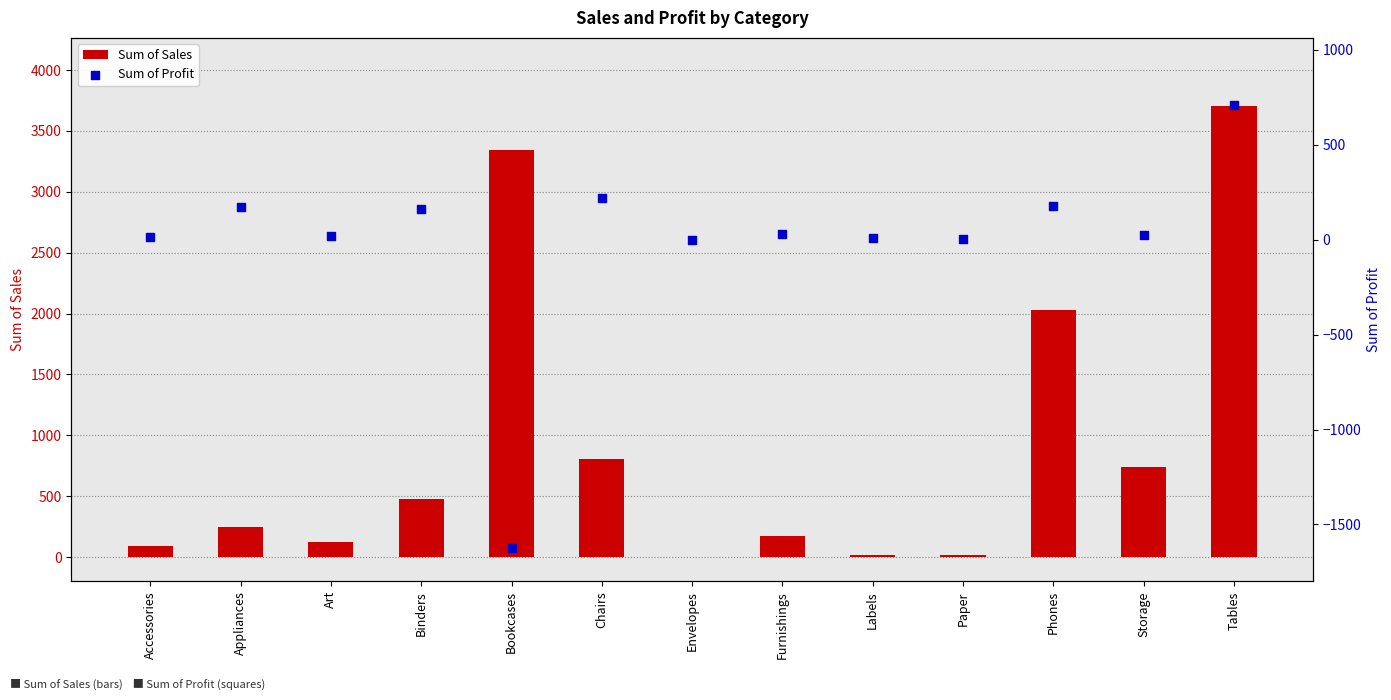

Is the value of Sum of Sales at Envelopes greater than the value of Sum of Profit at Tables?

No